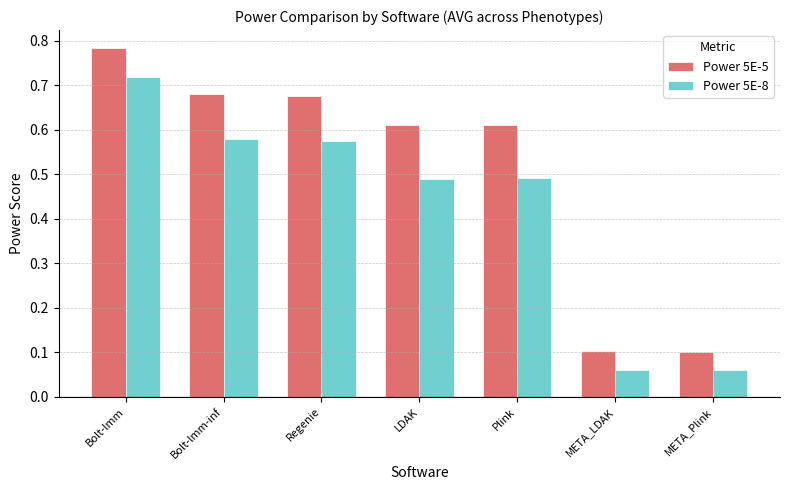

What are all the series names shown in the legend?

Power 5E-5, Power 5E-8